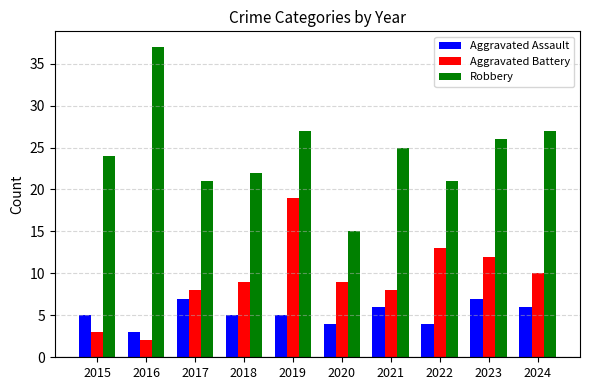

At which category is the sum across all series the highest?

2019